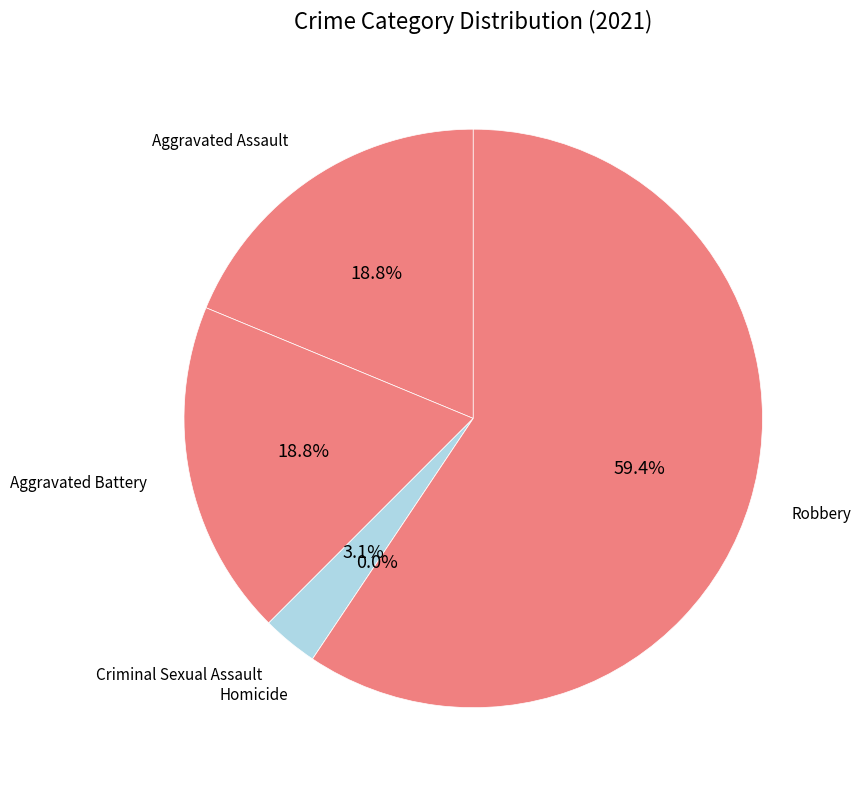

What percentage is the Robbery slice, to the nearest percent?

59%